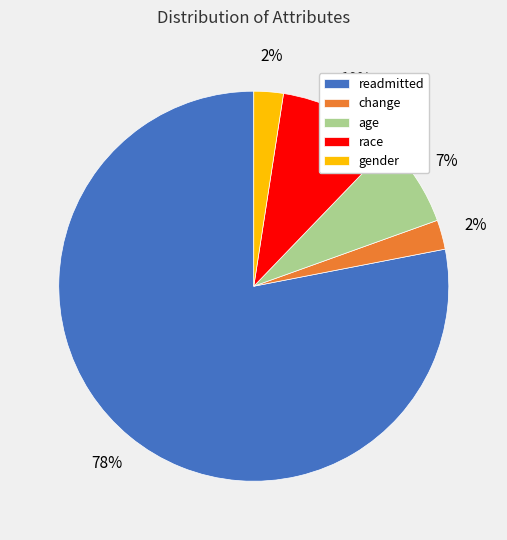

Count the number of slices in the pie.

5